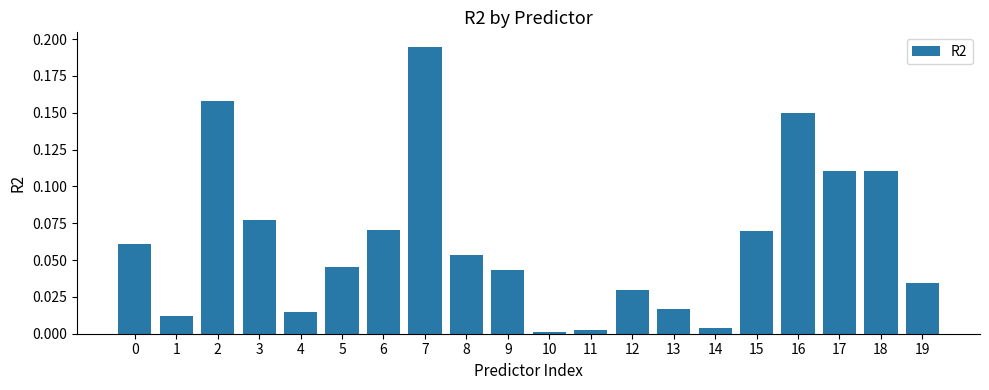

Which category has the highest value across all series?

7